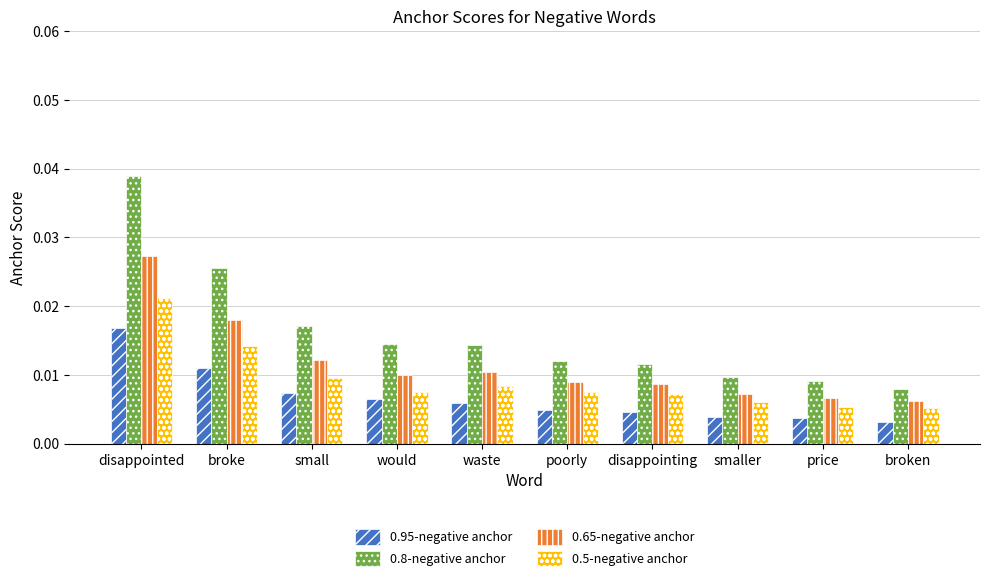

What is the label of the 10th bar from the right?

disappointed